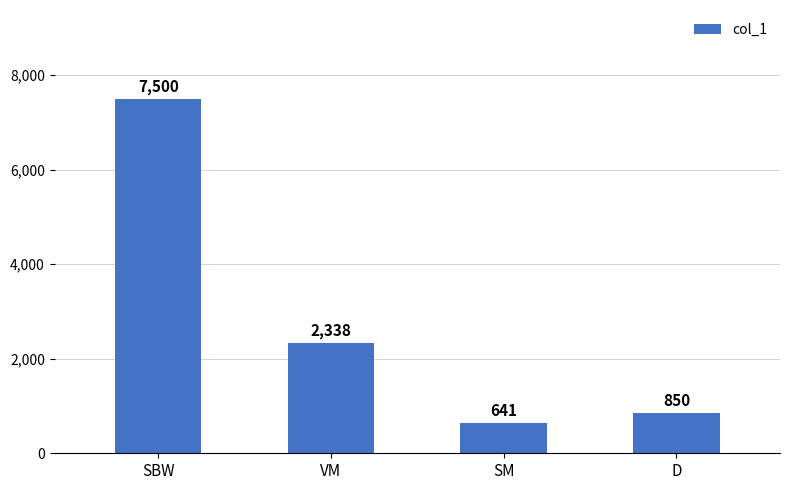

What is the approximate value at VM?

2338